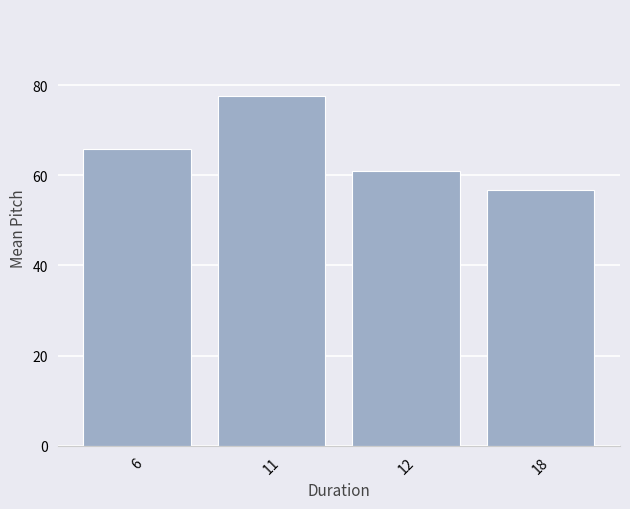

Does the chart contain any negative values?

No